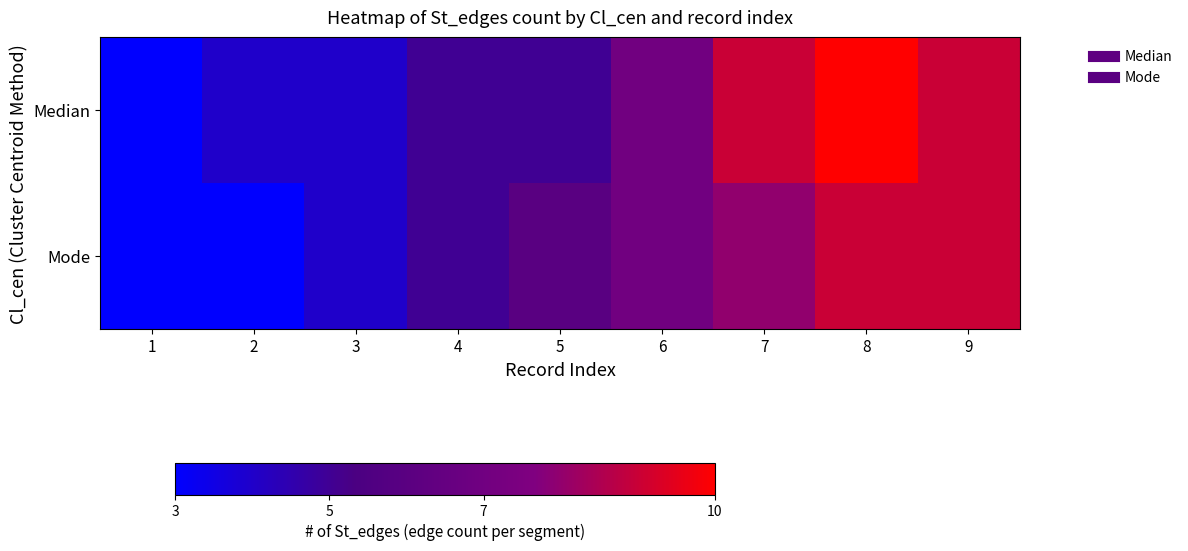

At which category is the sum across all series the highest?

8